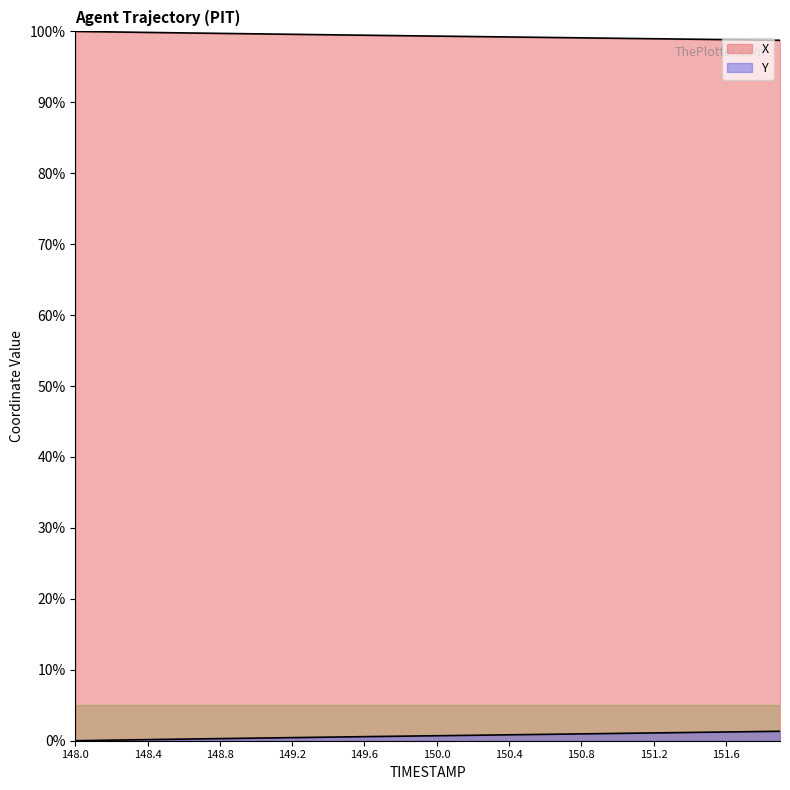

Which series has the largest total across all categories?

X